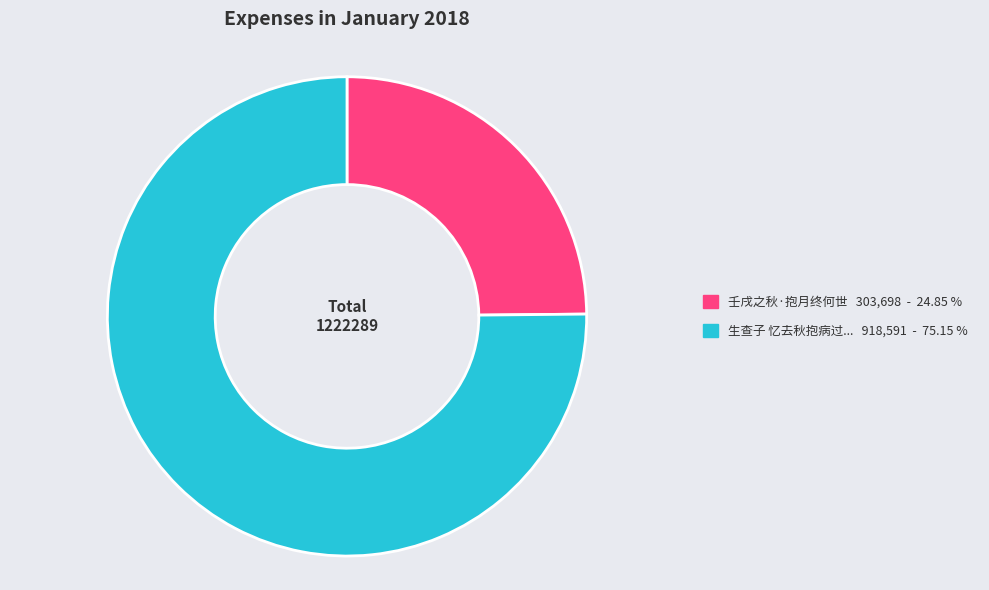

Is there any slice that represents more than half of the pie?

Yes